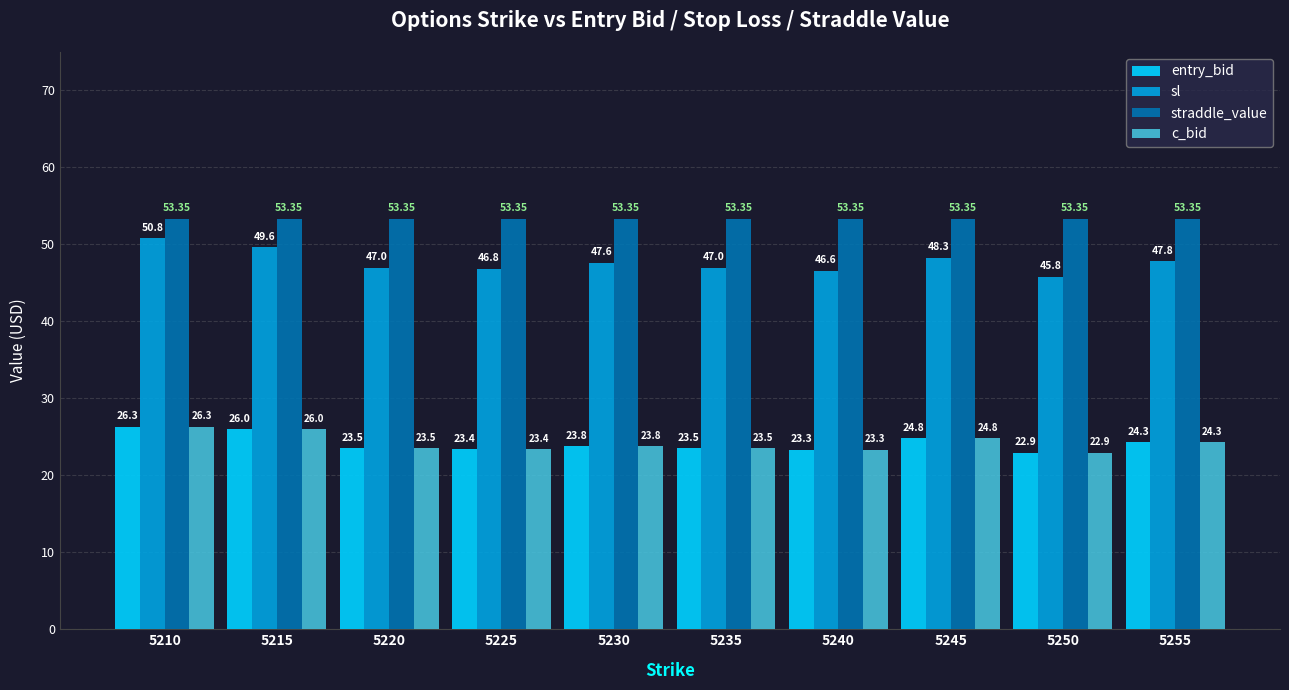

Are the bars horizontal?

No